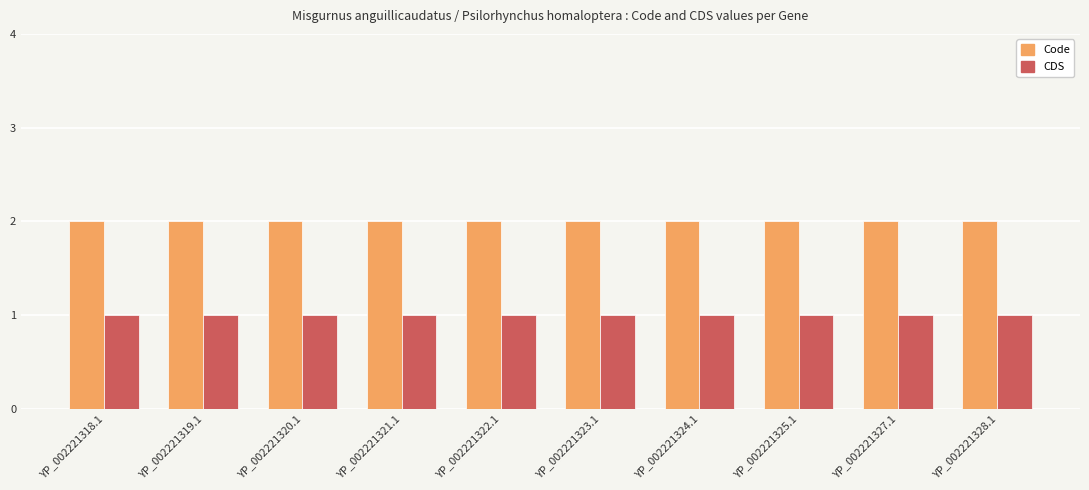

True or false: Code has a value of 2 at YP_002221328.1.

True